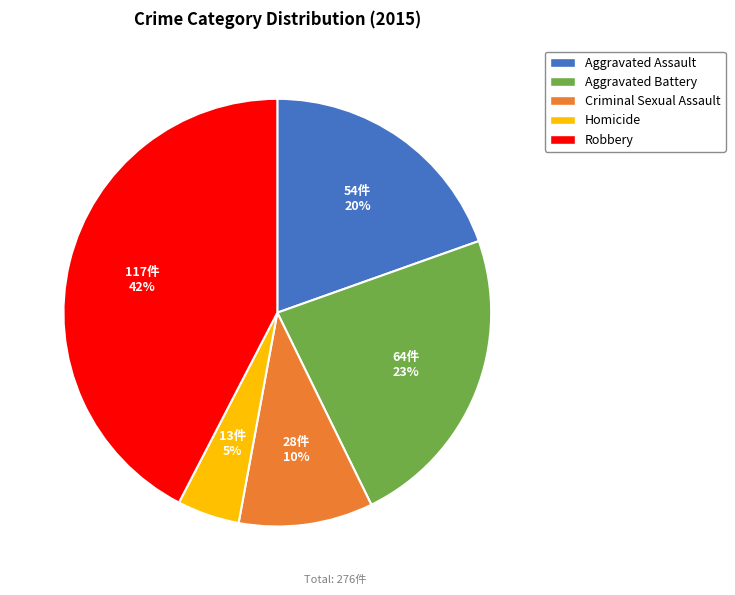

Is there any slice that represents more than half of the pie?

No